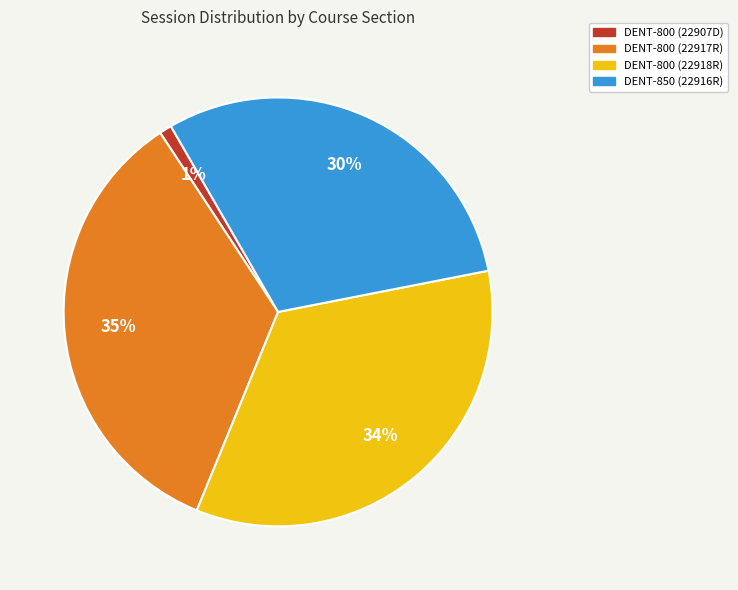

Between DENT-800 (22907D) and DENT-800 (22918R), which is larger?

DENT-800 (22918R)